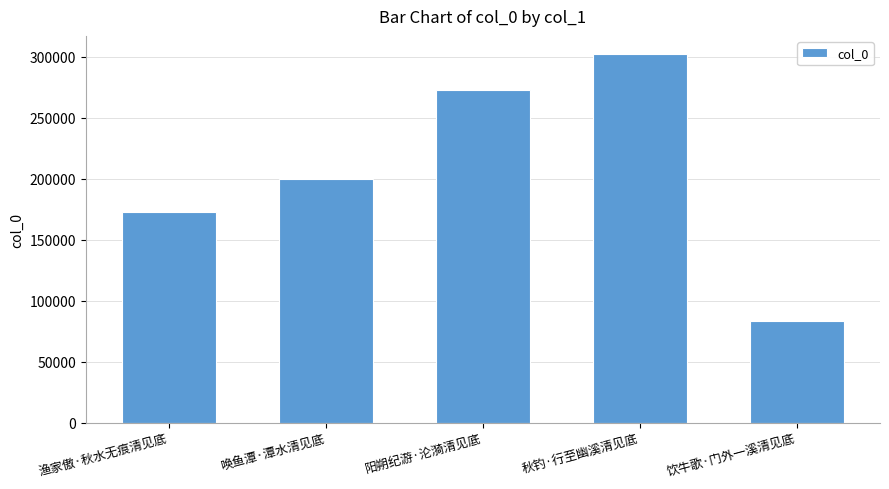

What position from the left is 阳朔纪游·沦漪清见底?

3